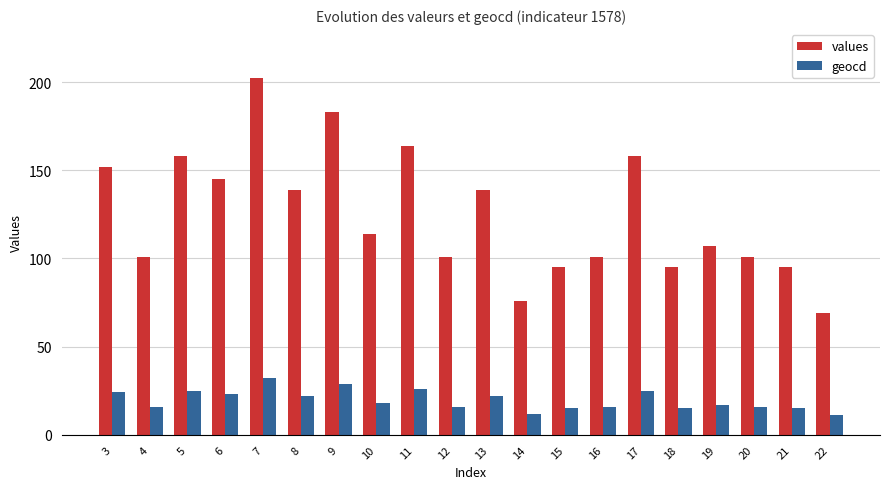

Is it true that geocd equals 14 at 8?

False